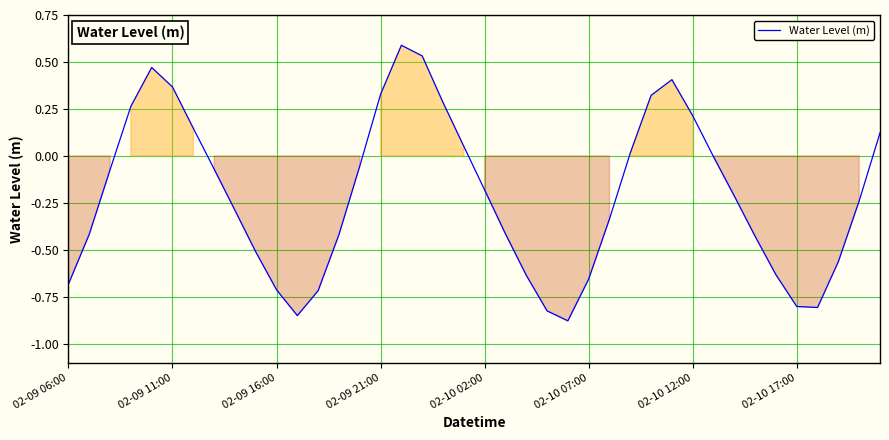

How many interior local valleys (lower than both neighbors) does the data have?

3